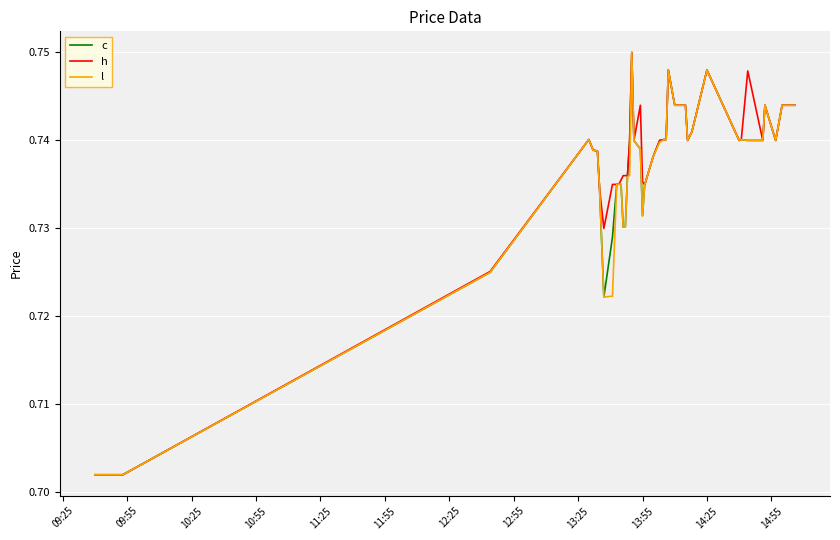

At how many categories does at least one series exceed 0?

40